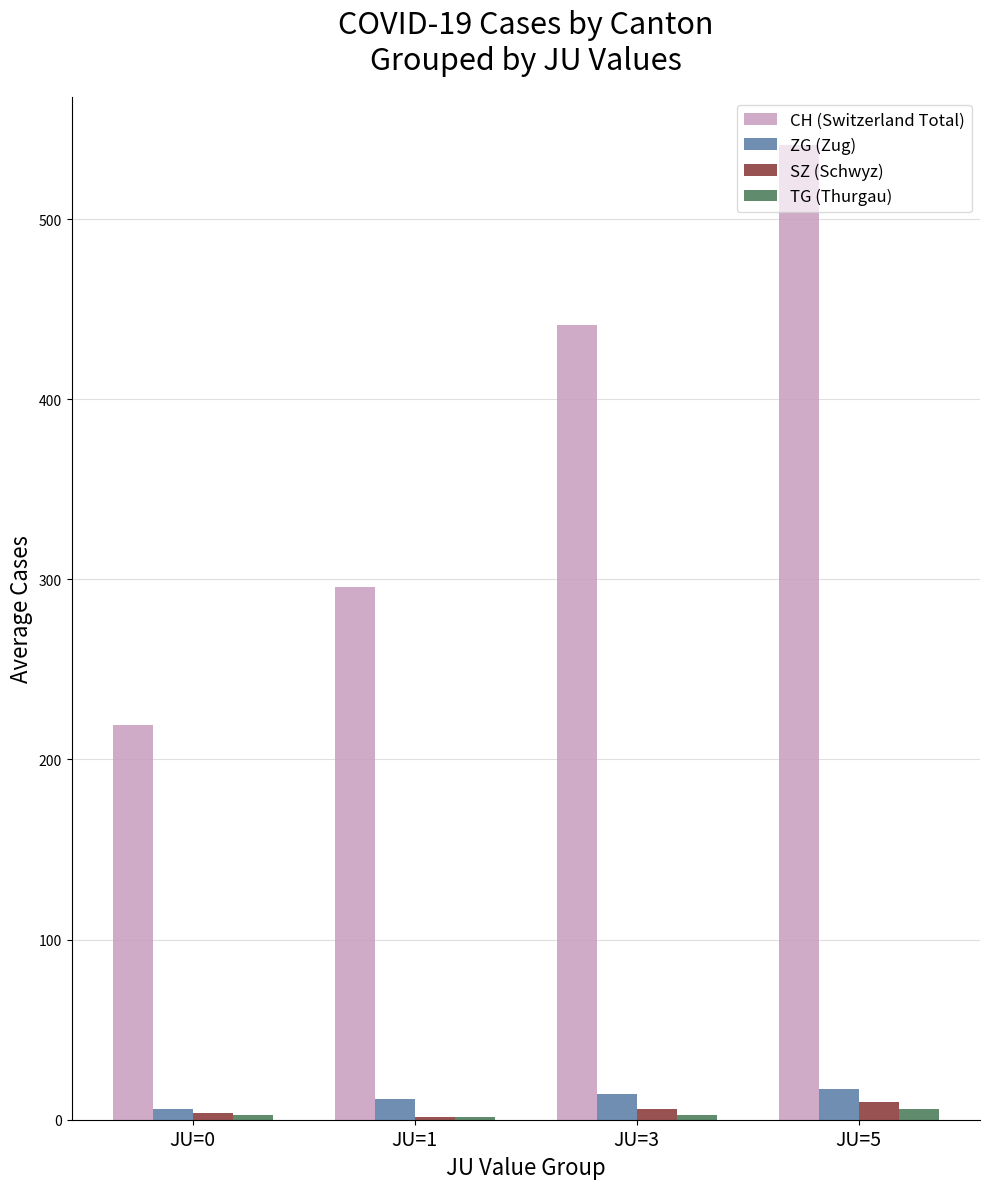

At which category is the sum across all series the highest?

JU=5